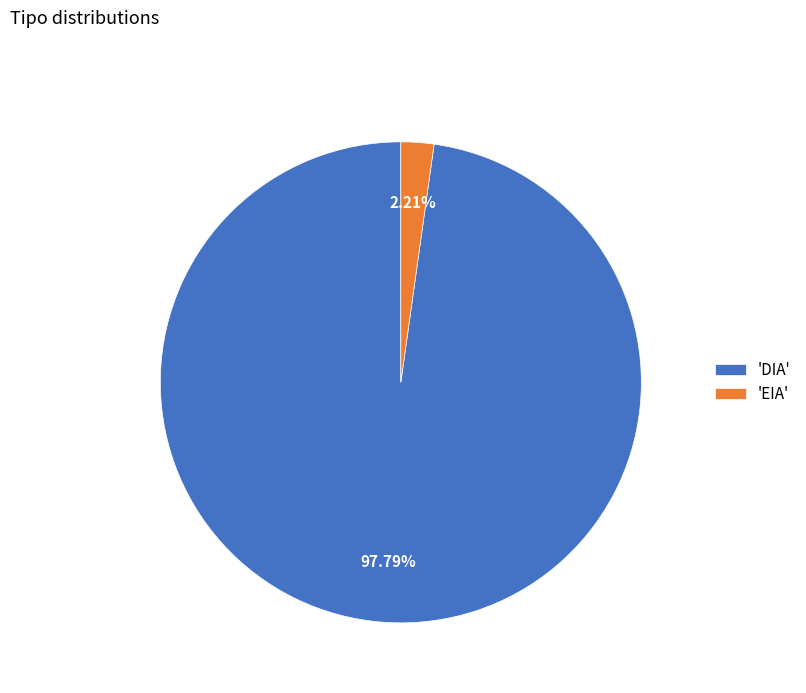

Between 'EIA' and 'DIA', which is larger?

'DIA'